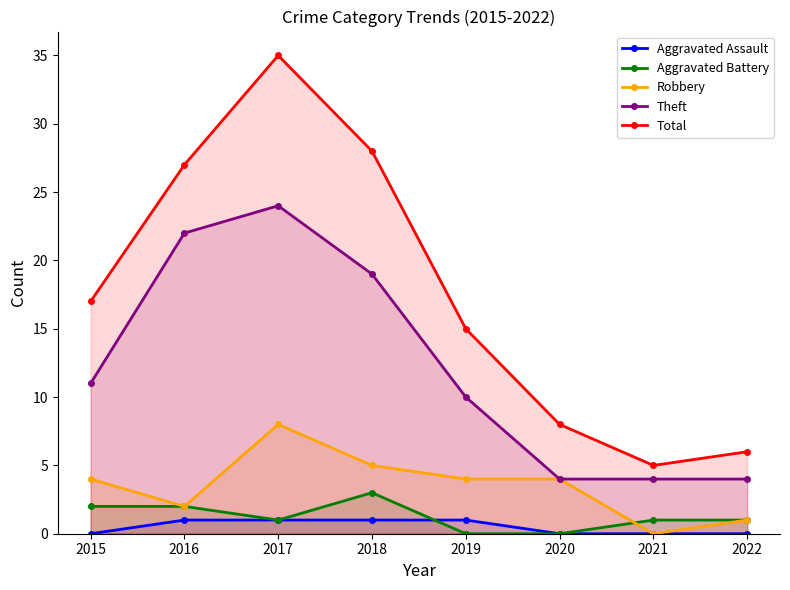

Rank the categories by Theft value from highest to lowest.

2017, 2016, 2018, 2015, 2019, 2020, 2021, 2022